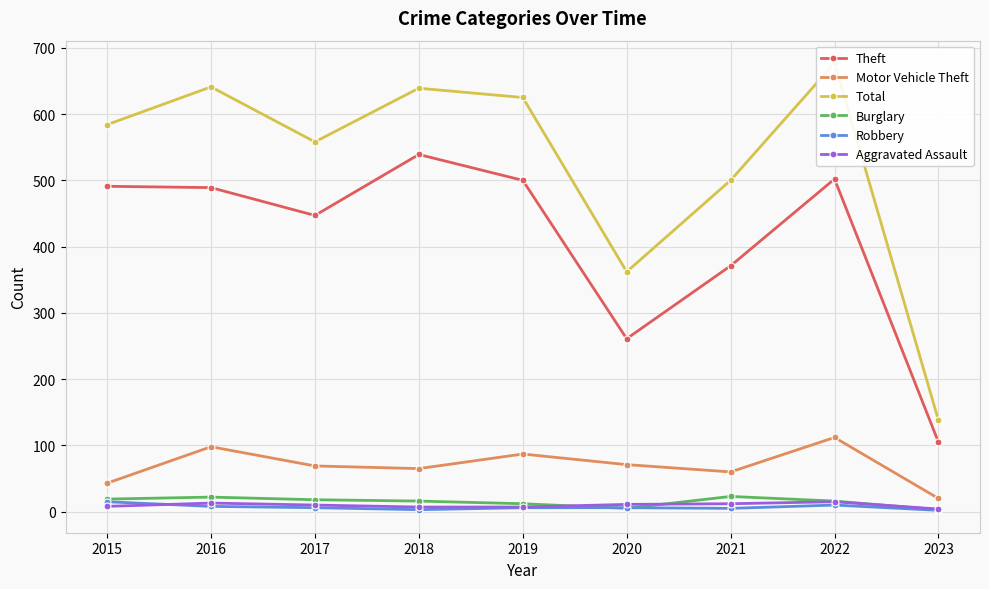

At which label does Total reach its peak?

2022